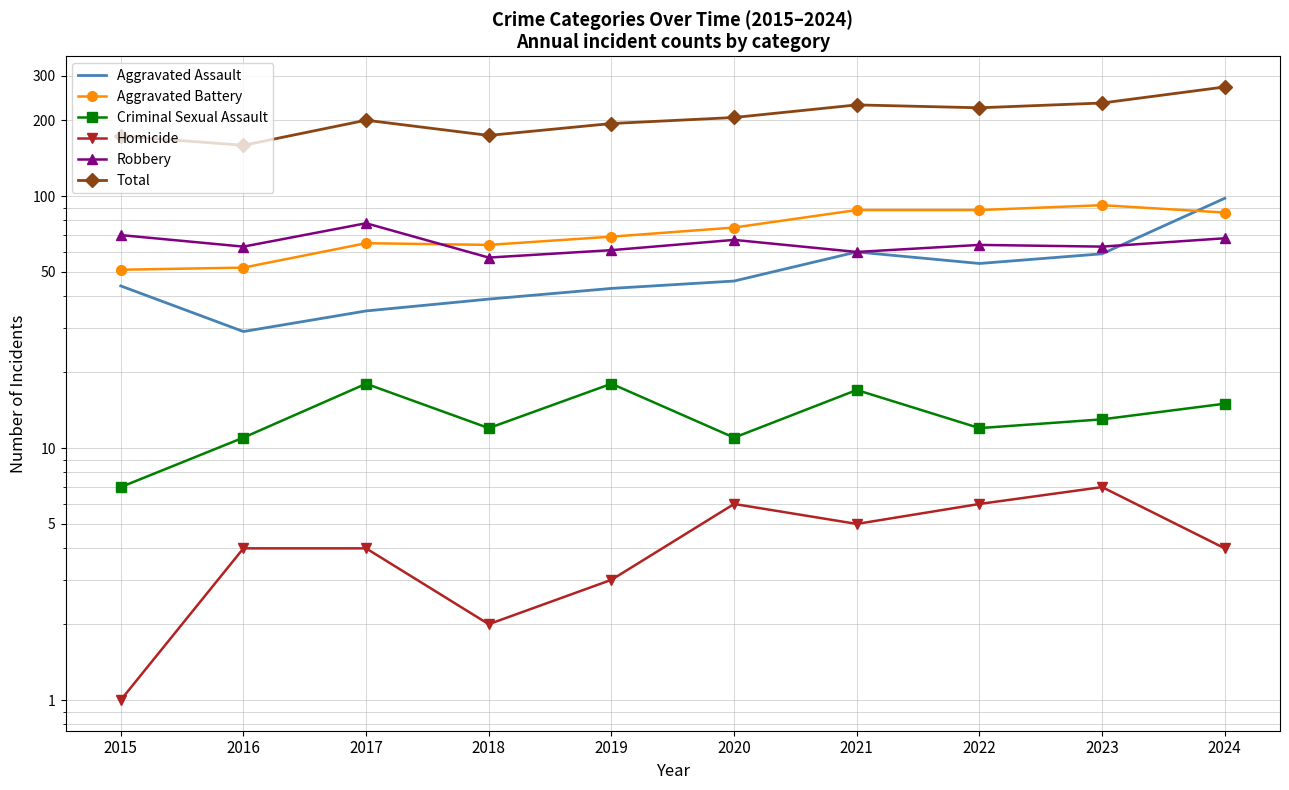

True or false: Aggravated Battery and Criminal Sexual Assault intersect in this chart.

False